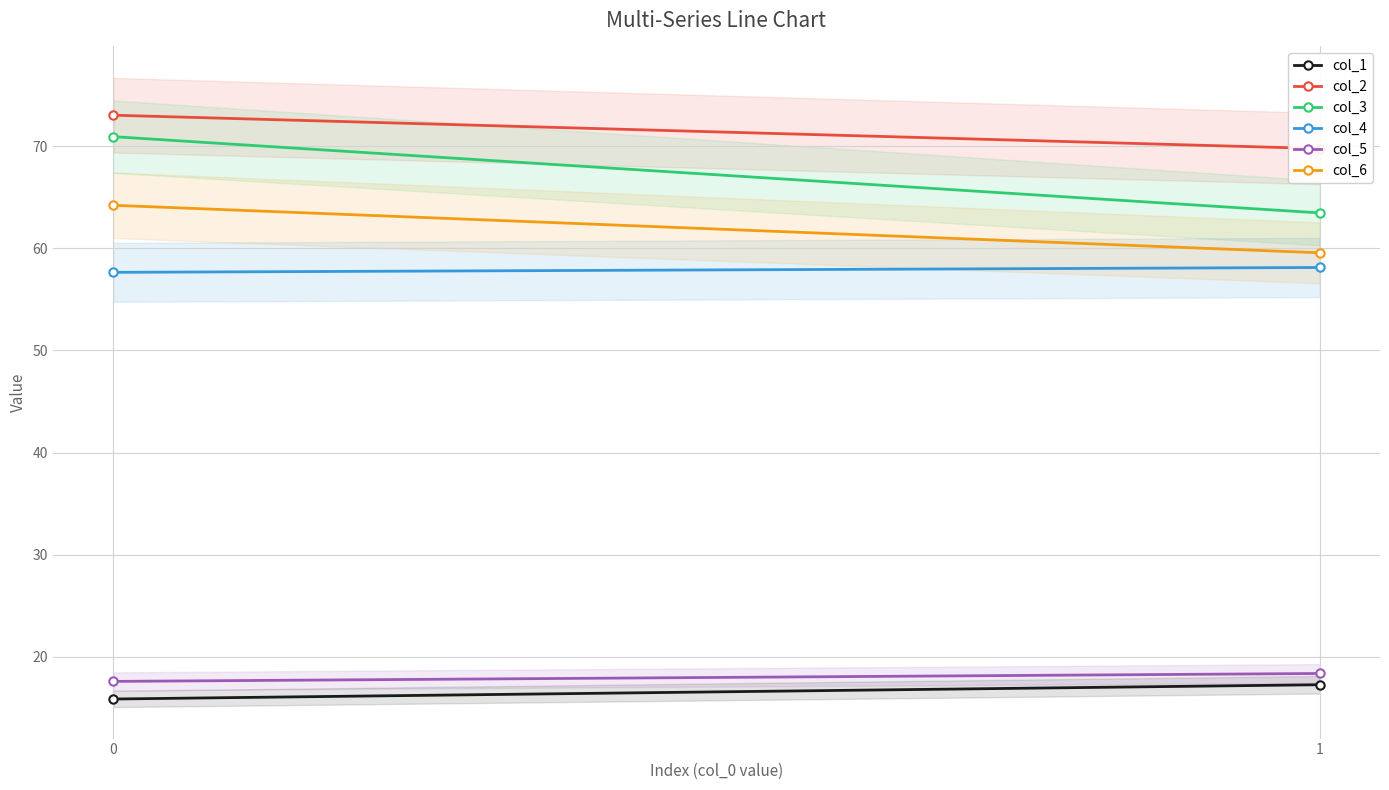

What are all the series names shown in the legend?

col_1, col_2, col_3, col_4, col_5, col_6